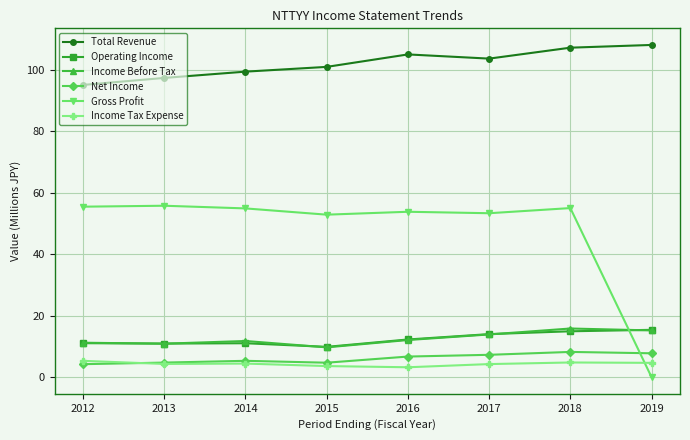

Between which two adjacent categories do Operating Income and Gross Profit first intersect?

2018 and 2019